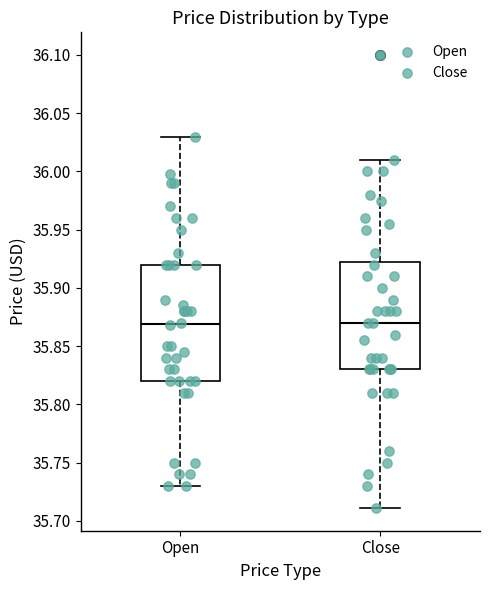

Reading left to right, read every box against the y-axis: the position of its median line, the range the box covers, and the ends of its whiskers. The values are not printed on the chart, so give them approximately, as read against the axis.

Open: median 35.870, box 35.820 to 35.920, whiskers 35.730 to 36.030
Close: median 35.870, box 35.830 to 35.925, whiskers 35.710 to 36.010